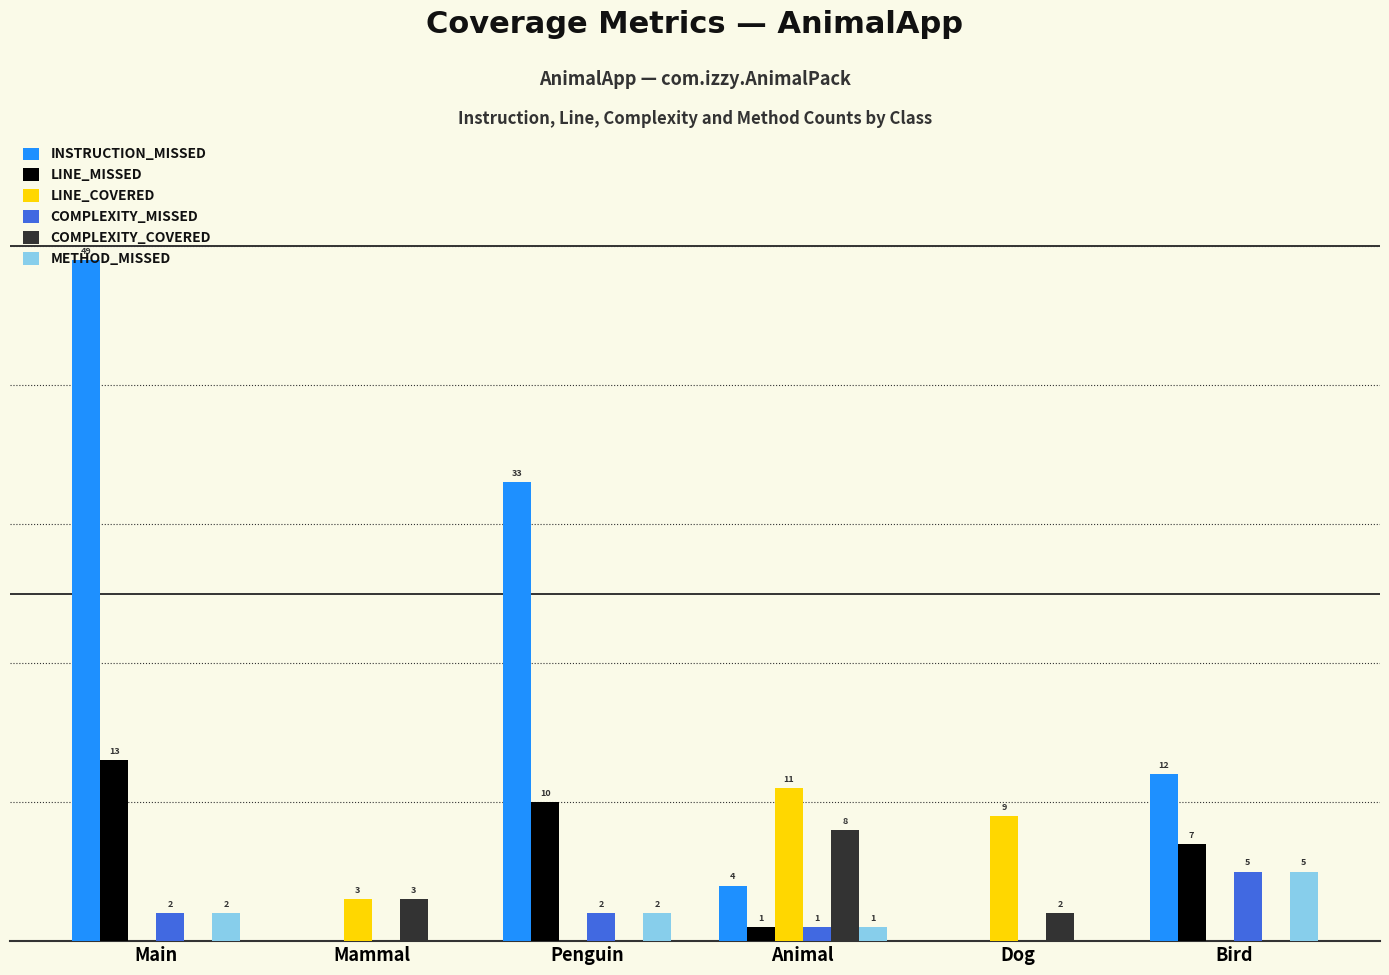

Which series changed the most between Mammal and Bird?

INSTRUCTION_MISSED